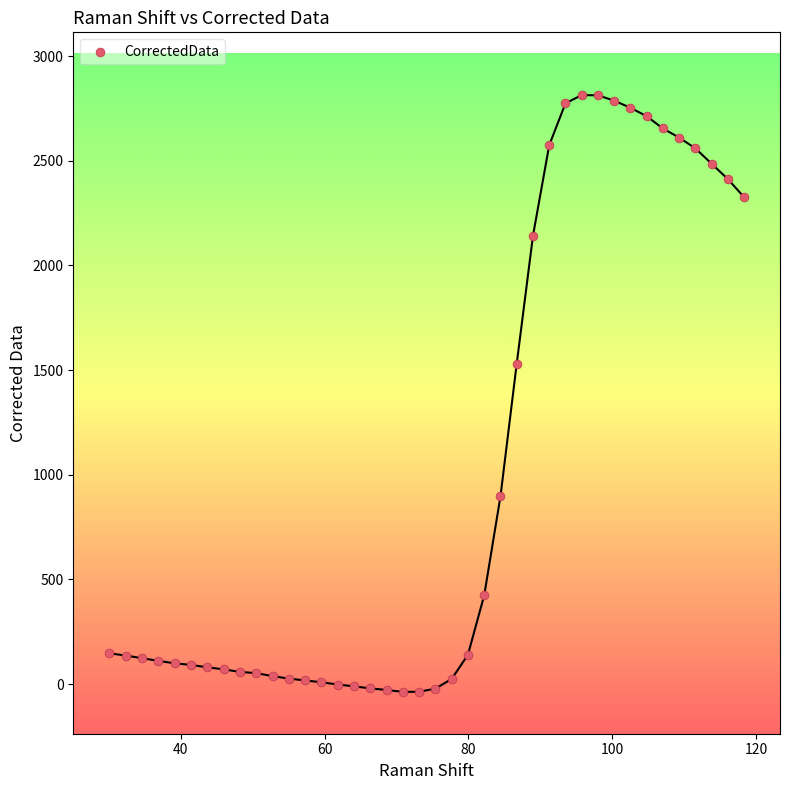

What Y value in the scatter plot is closest to 1388?

1531.0